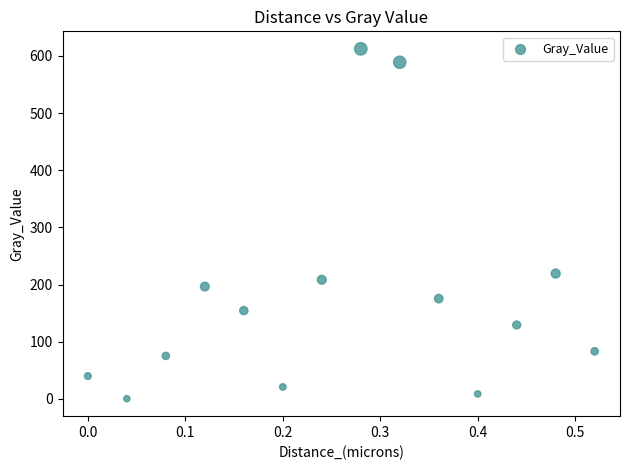

What Y value in the scatter plot is closest to 306?

219.4